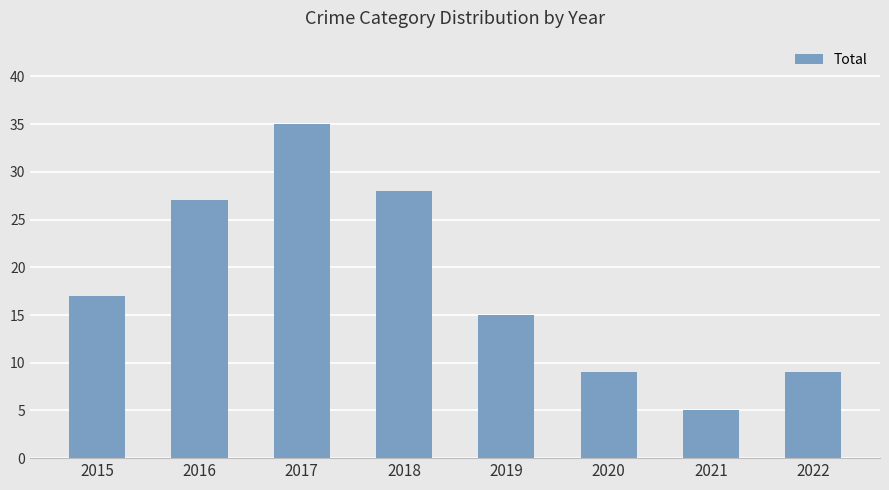

Which label corresponds to the largest value in the chart?

2017